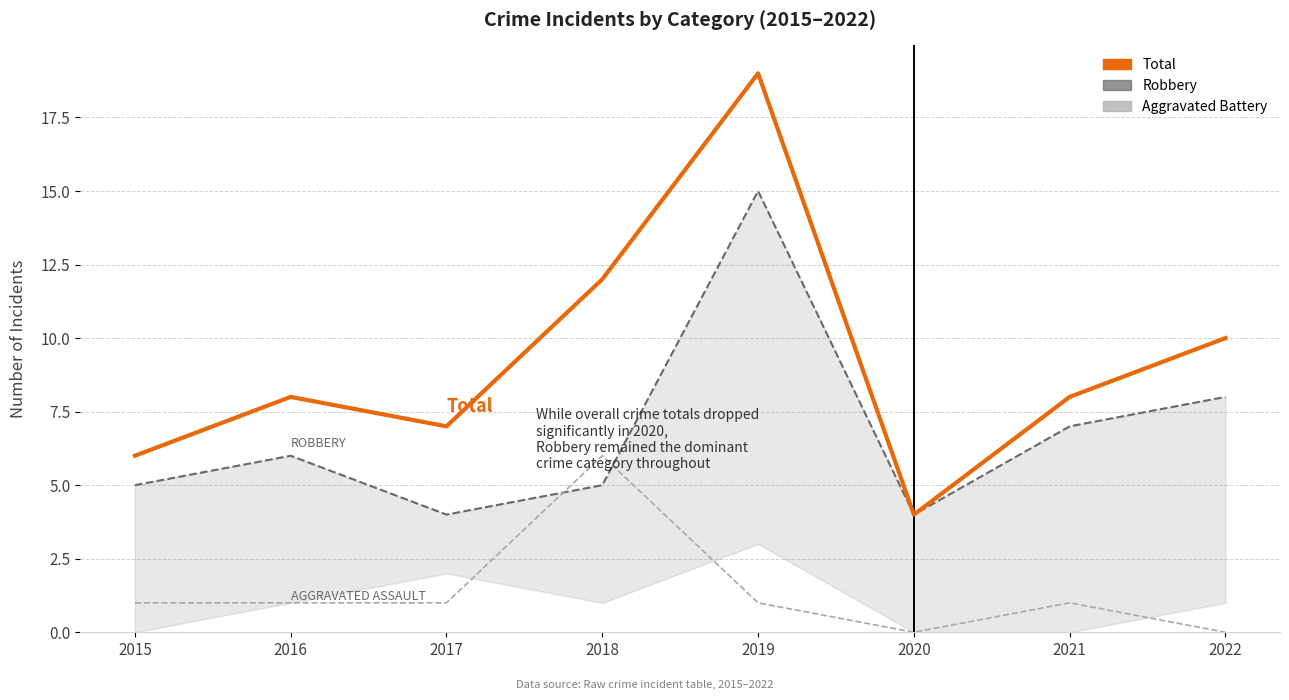

What is the sum of all Robbery values?

54